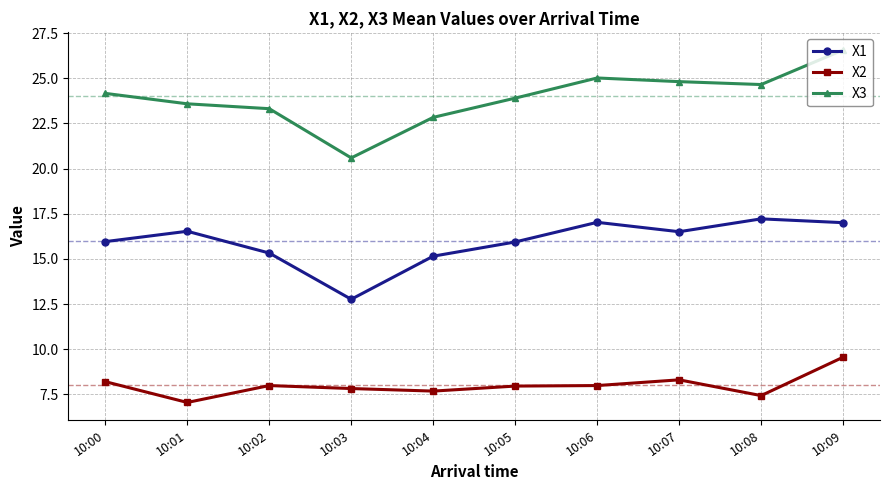

At which category does X3 reach its first local valley?

10:03